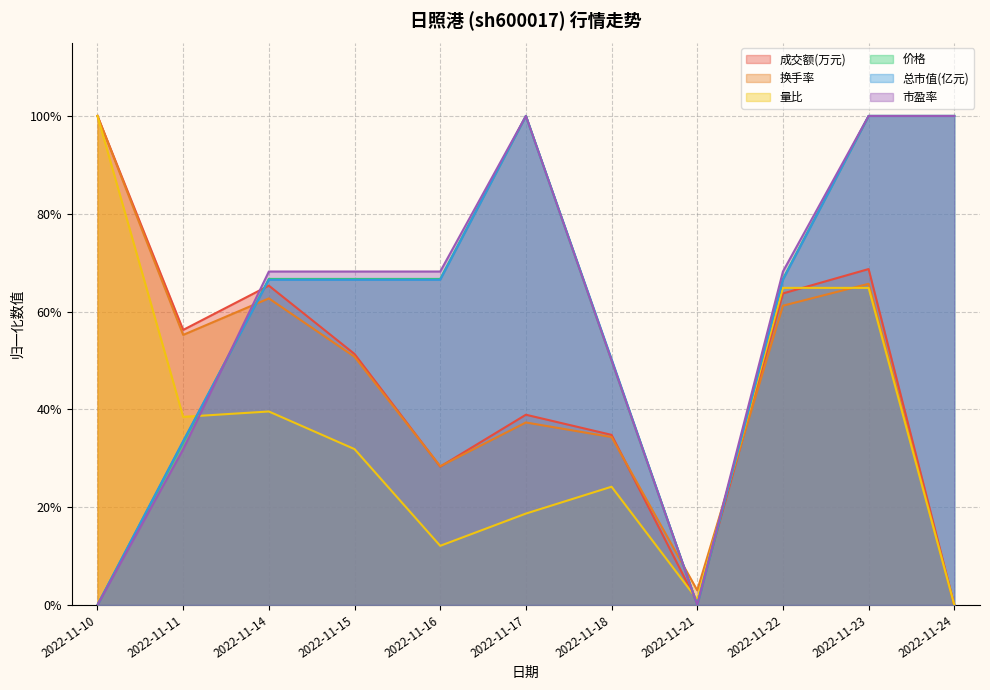

What is the sum of all 价格 values?

6.5